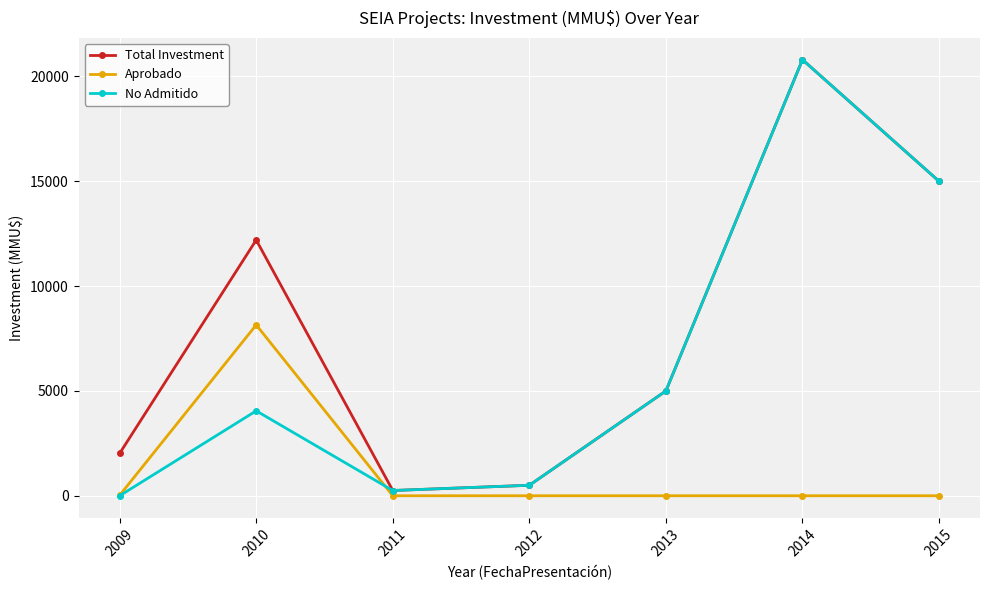

How many interior local peaks does the No Admitido series have?

2